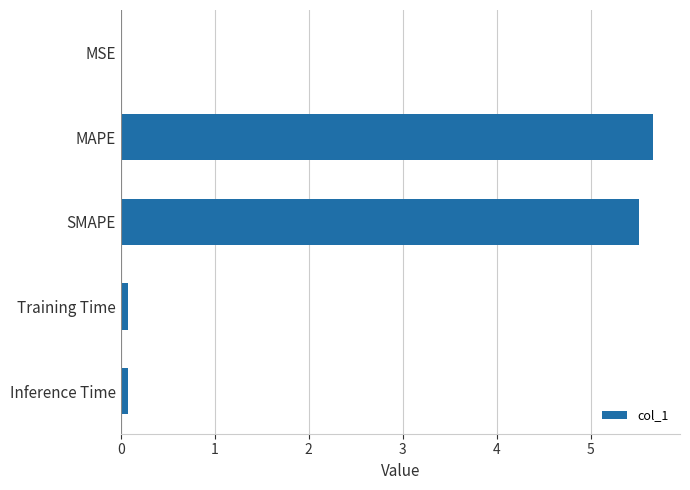

How many categories are shown in the chart?

5